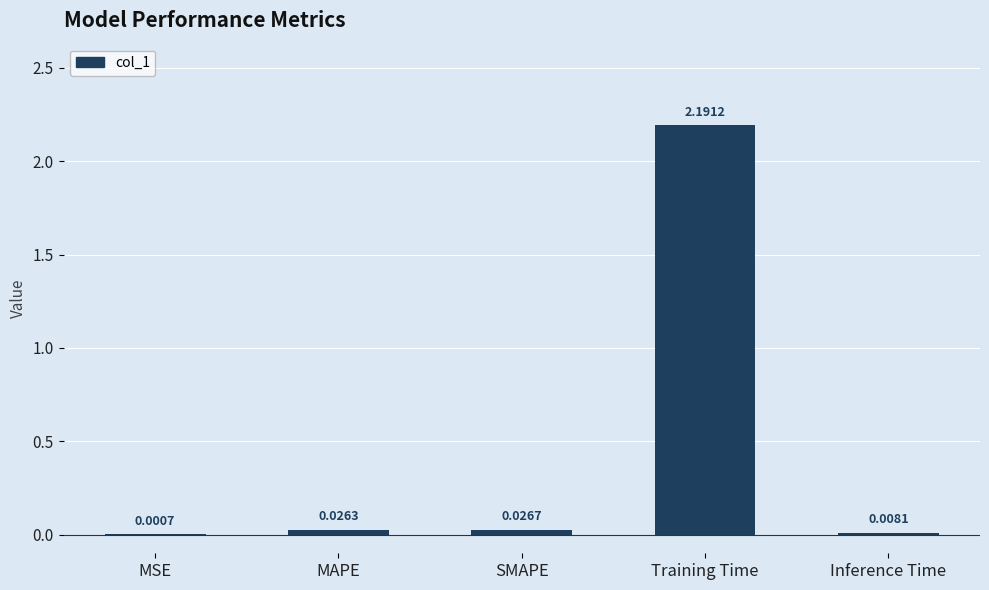

What is the sum of all values?

2.3